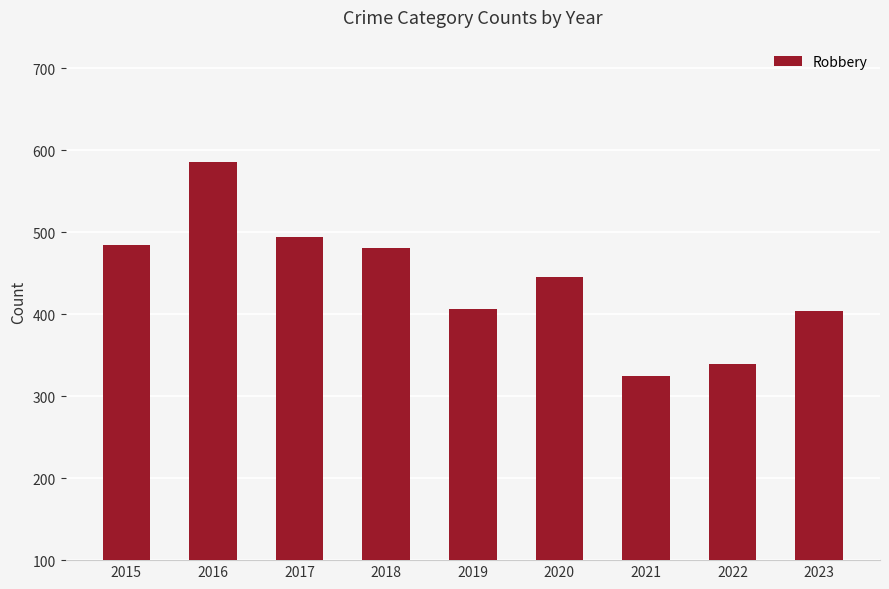

What is the difference between the maximum and minimum values?

261